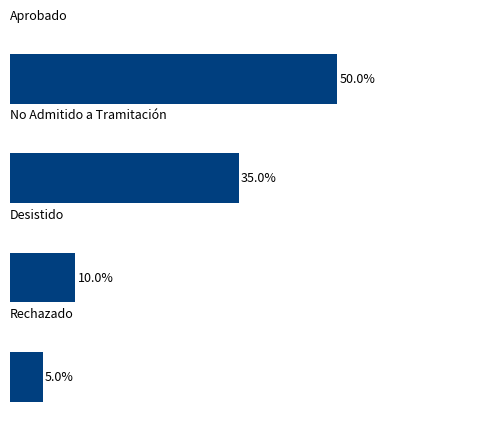

Does the chart contain any negative values?

No